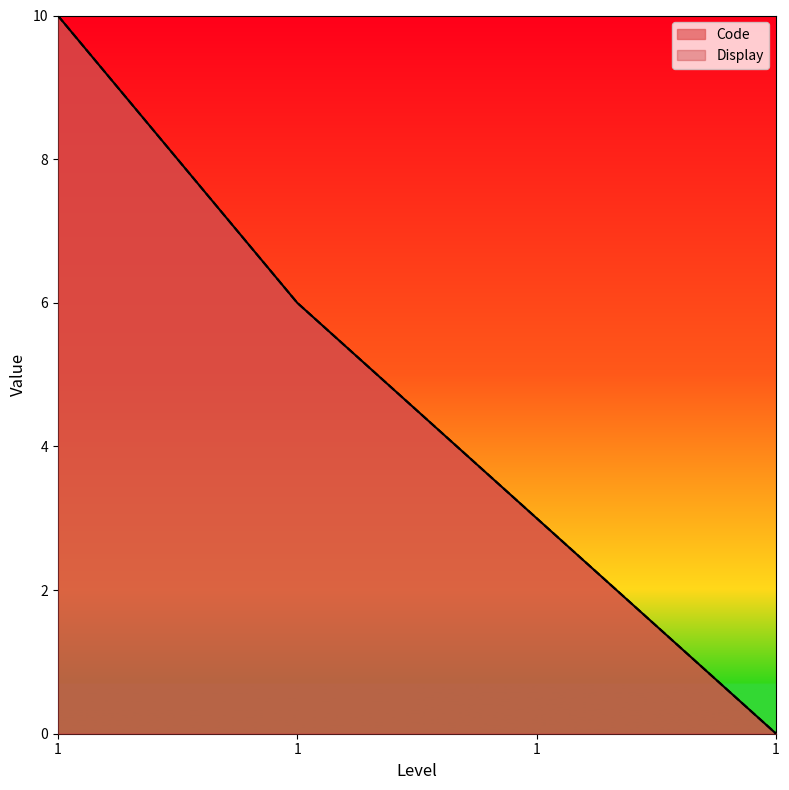

What is the total value across all series at 1?

20